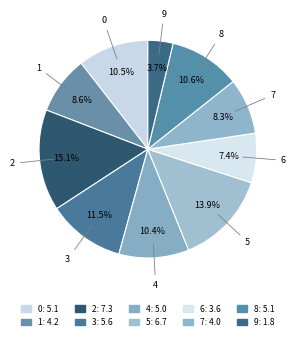

To the nearest percent, what portion does 5 represent?

14%